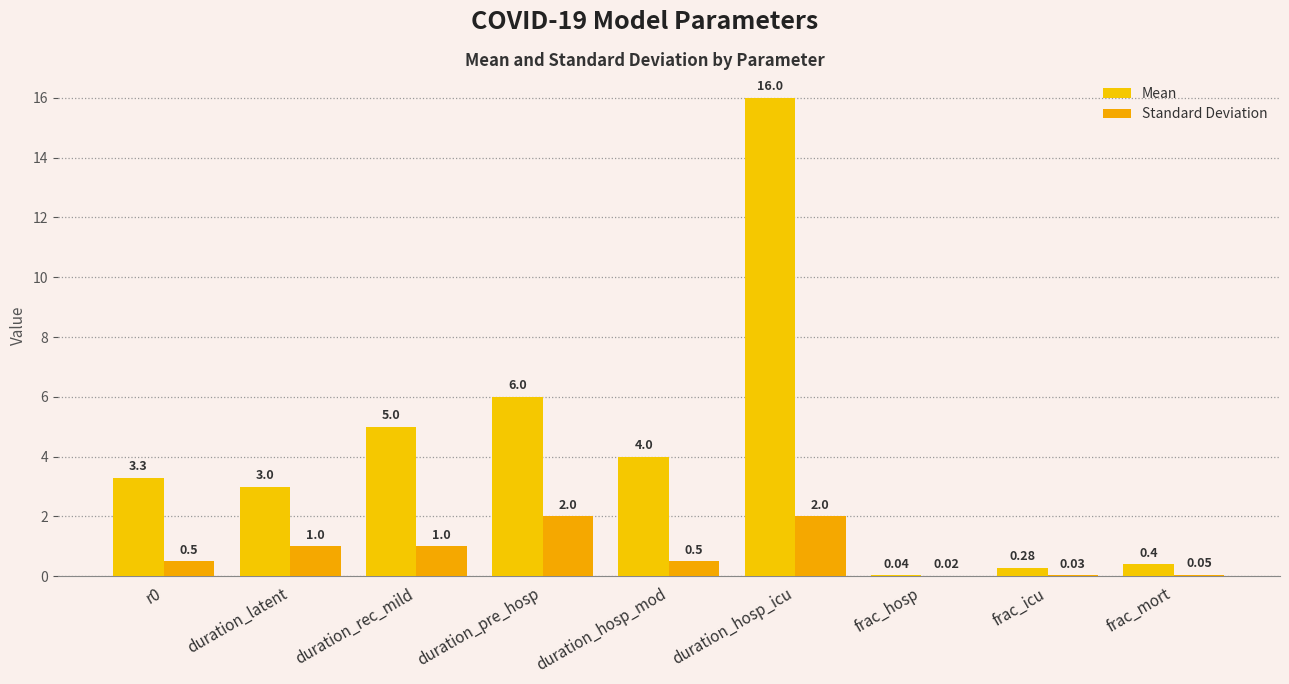

What is the average value of the Standard Deviation series?

0.8